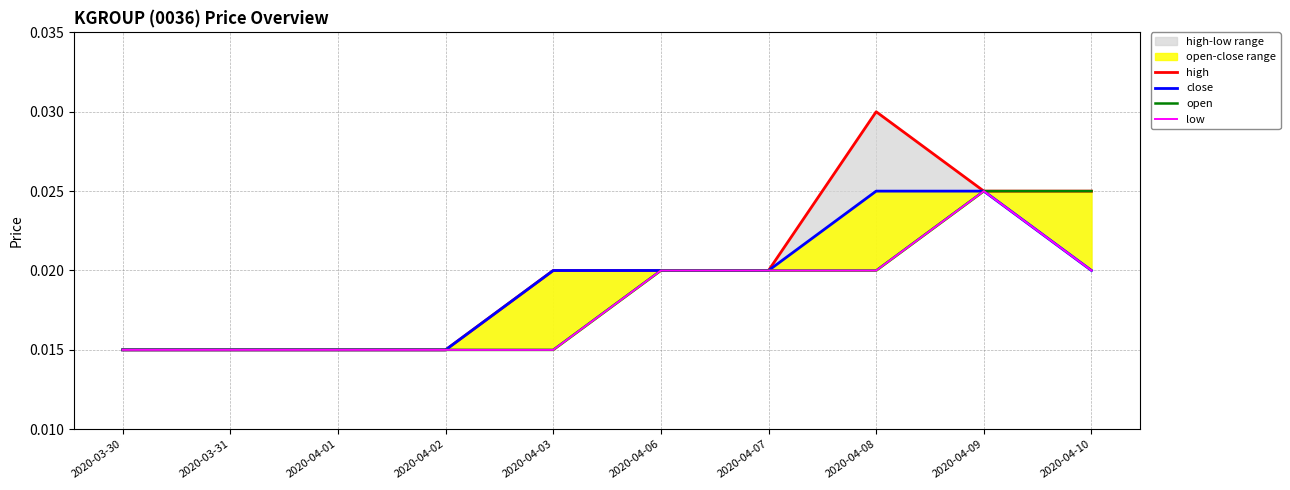

Does the chart display data point markers on the line(s)?

No